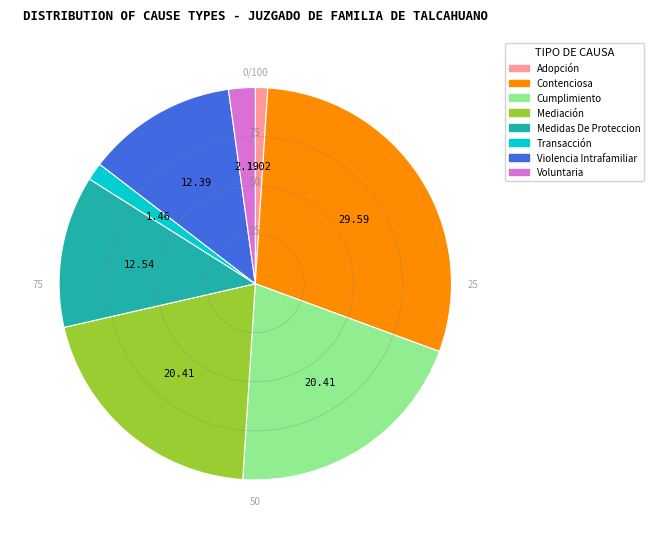

Between Voluntaria and Medidas De Proteccion, which is larger?

Medidas De Proteccion